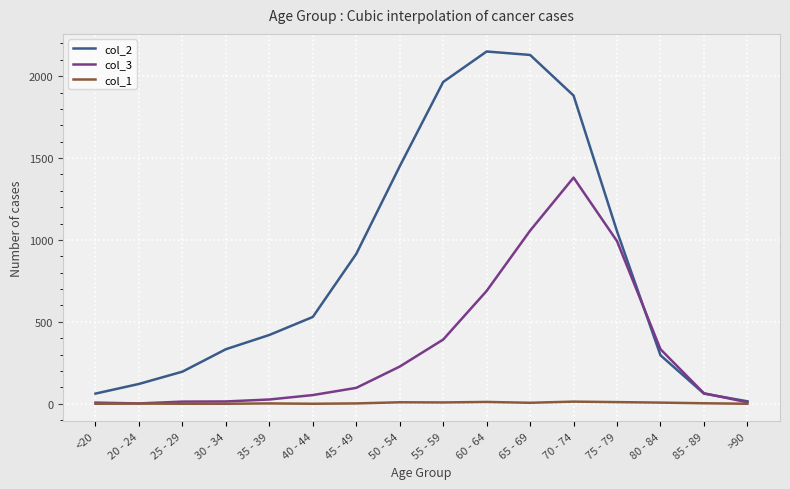

List the series in order of their peak value, highest first.

col_2, col_3, col_1